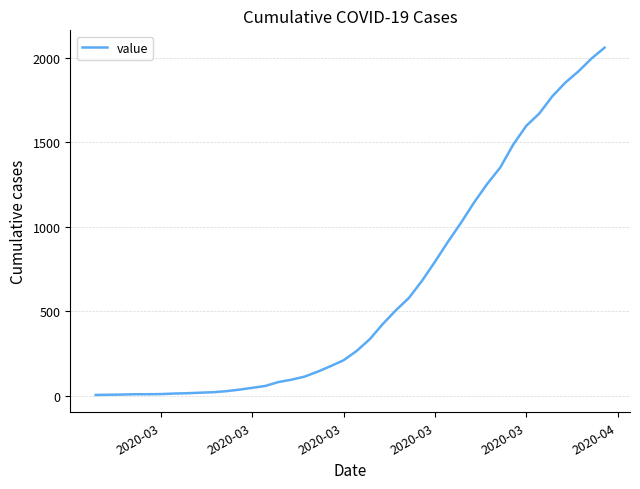

What is the difference between the maximum and minimum values?

2053